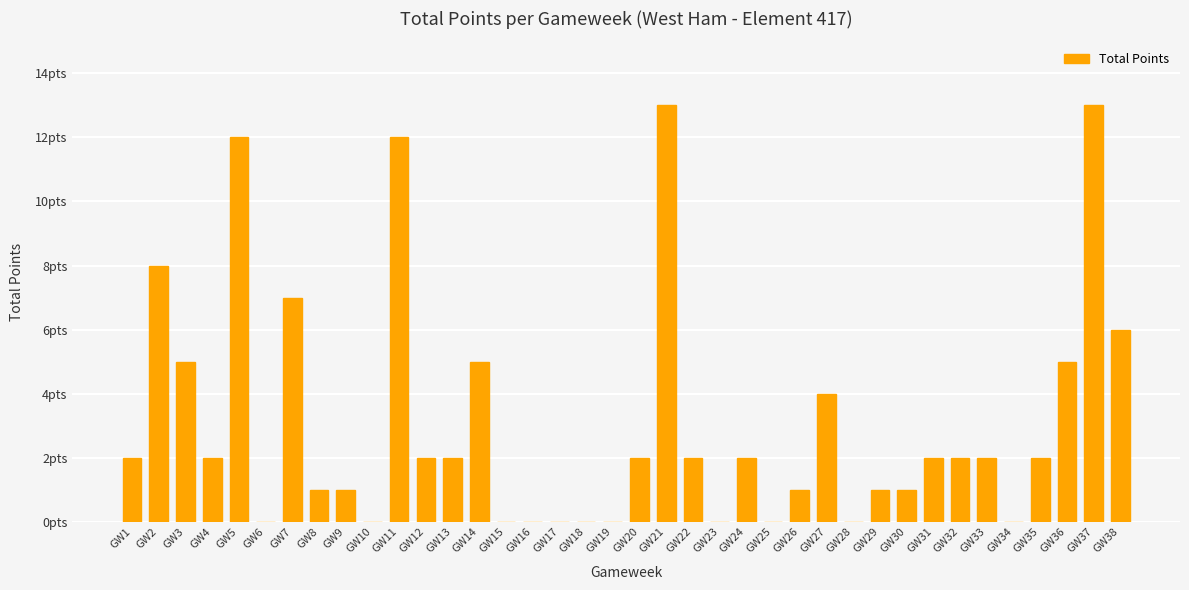

What is the difference between the values at GW3 and GW16?

5